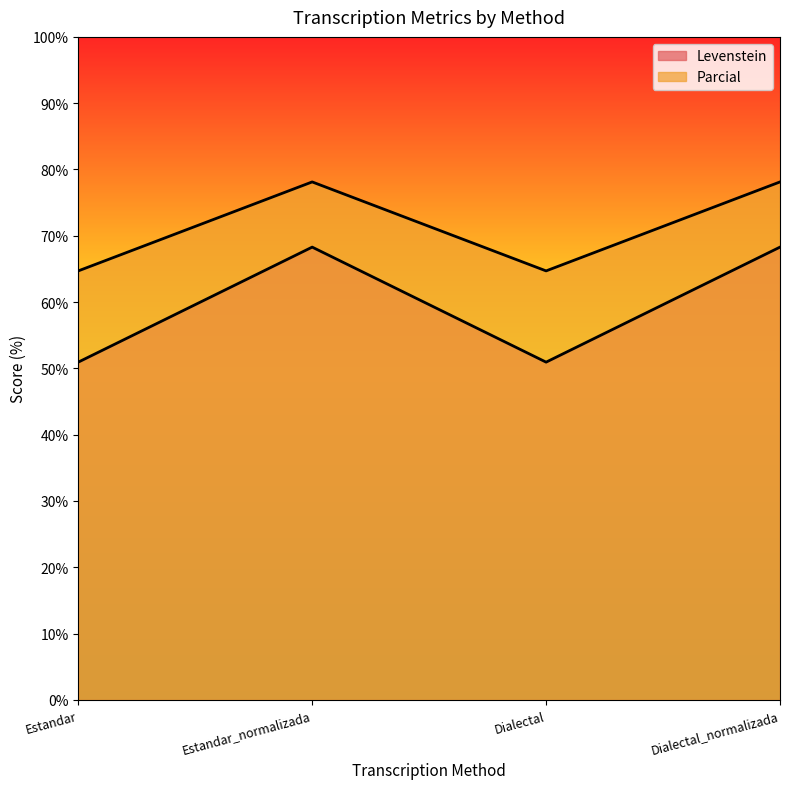

The value of Parcial at Estandar is 64.7. True or false?

True